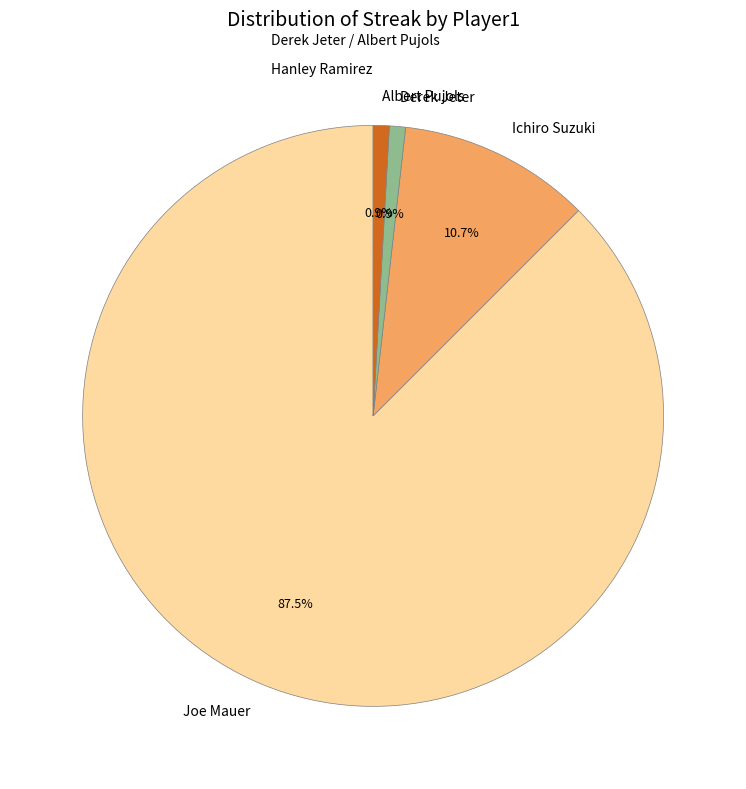

True or false: Derek Jeter accounts for 1% of the total.

True